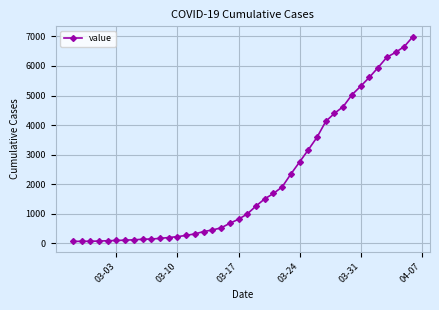

What is the maximum value shown in the chart?

6994